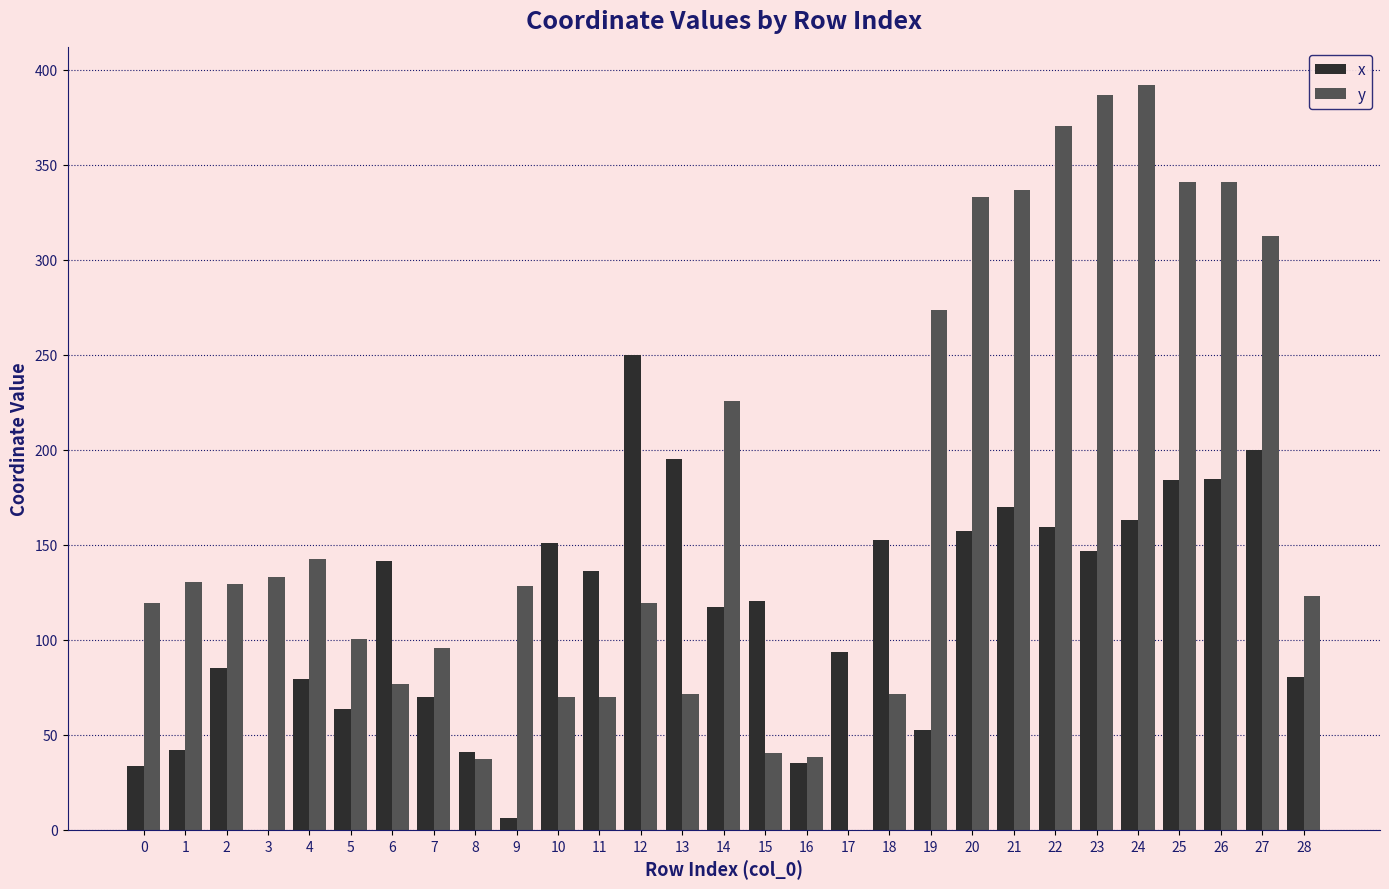

True or false: y has a value of 63.1 at 8.

False